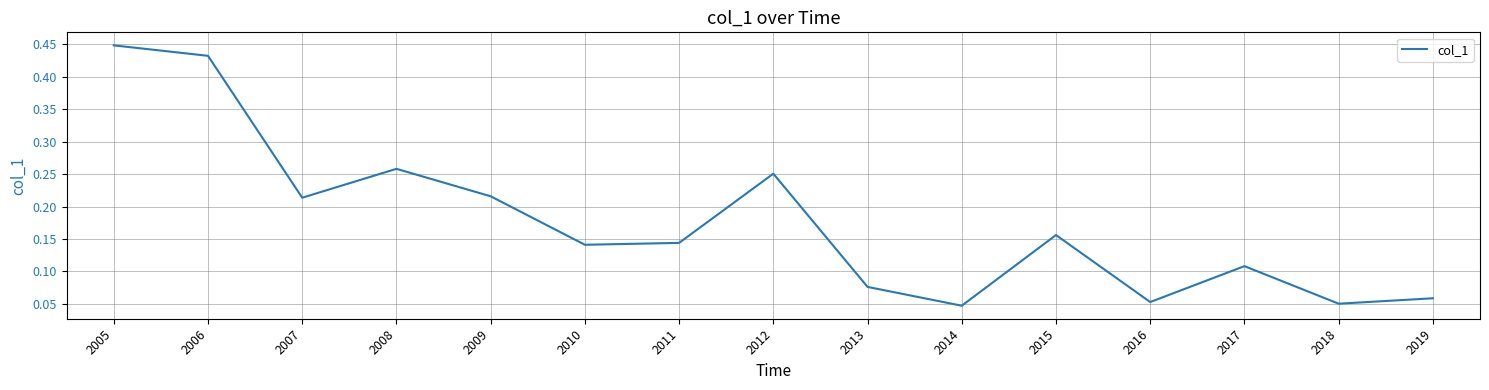

Is it true that the value at 2014 is 0.1?

False